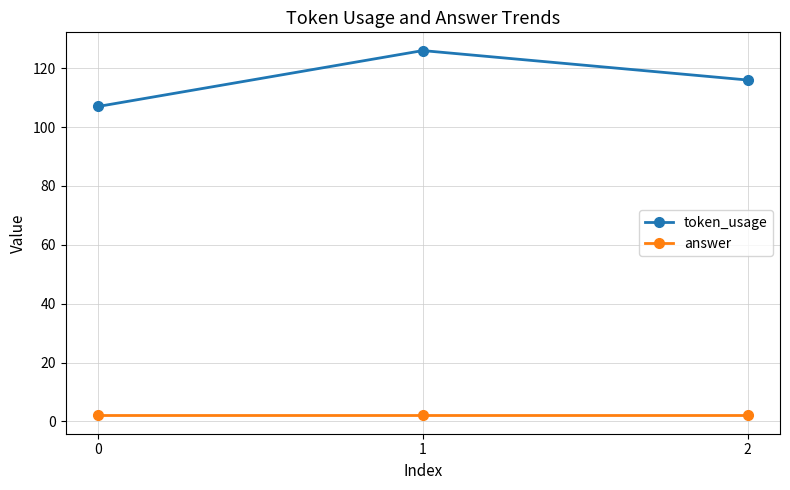

Which category has the highest value across all series?

1